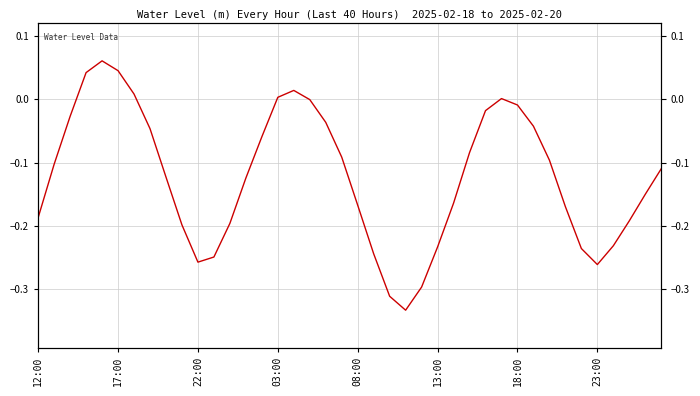

What is the difference between the maximum and second lowest values?

0.4